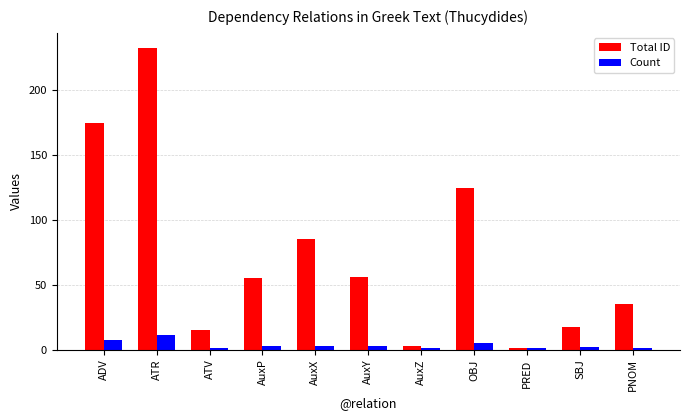

List the series in order of their overall mean, lowest first.

Count, Total ID